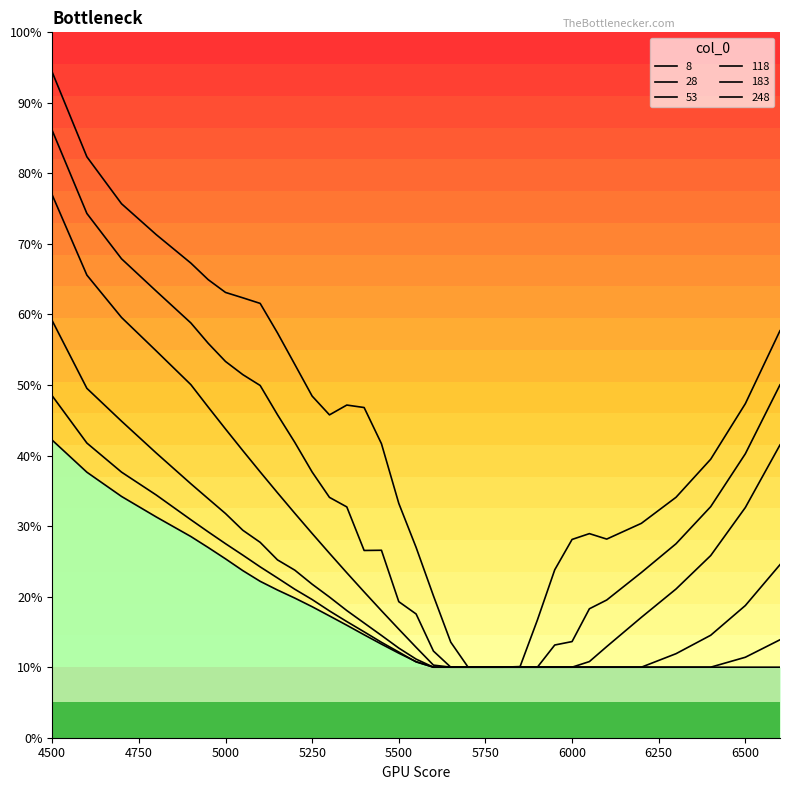

Does the chart have visible grid lines?

No